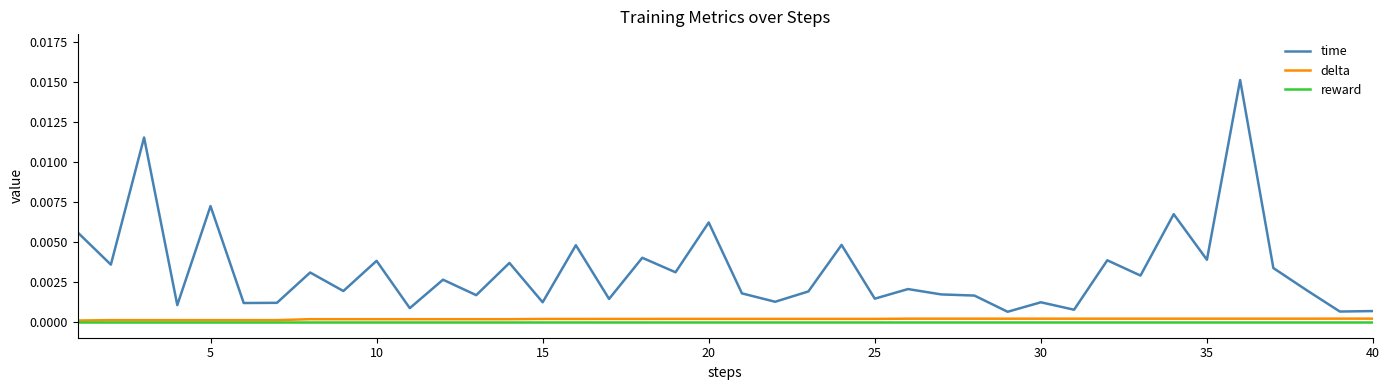

True or false: delta and time cross at least once.

False